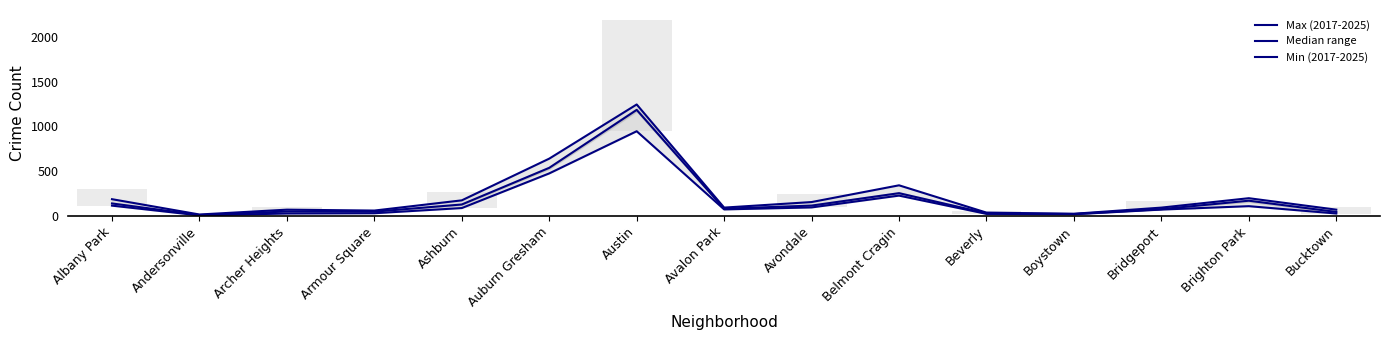

What is the label of the 3rd bar from the left?

Archer Heights